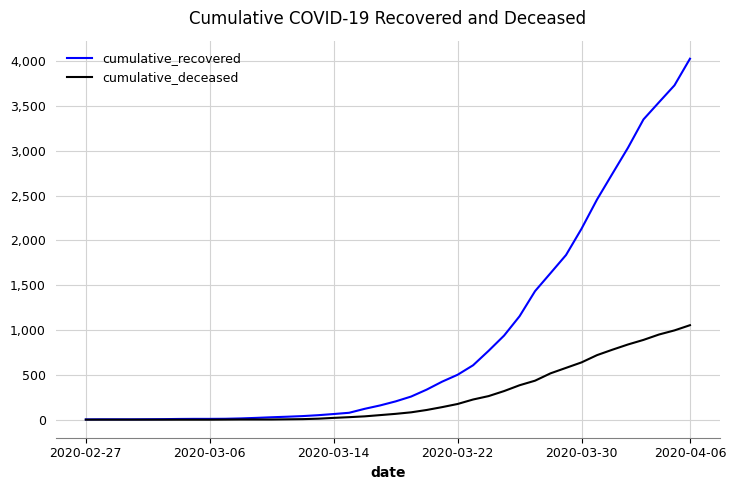

Count the number of data series in this chart.

2